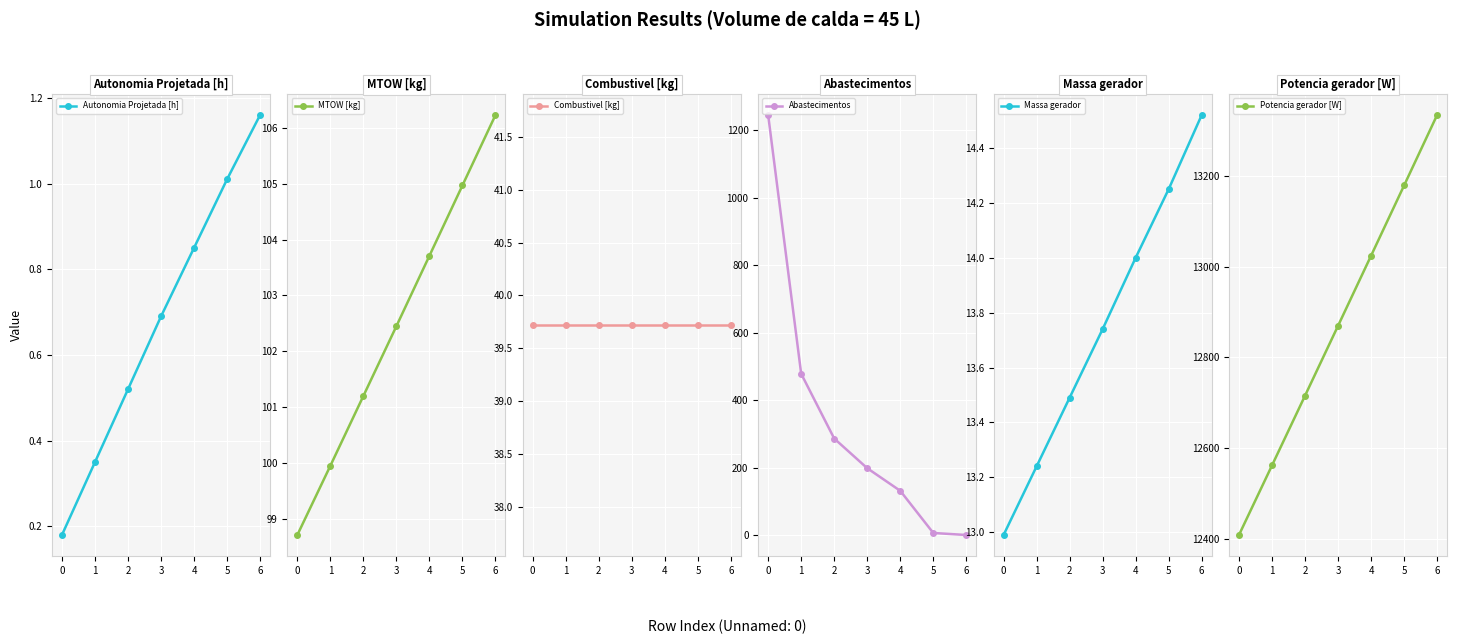

True or false: Autonomia Projetada [h] has more than 0 interior local peaks.

False